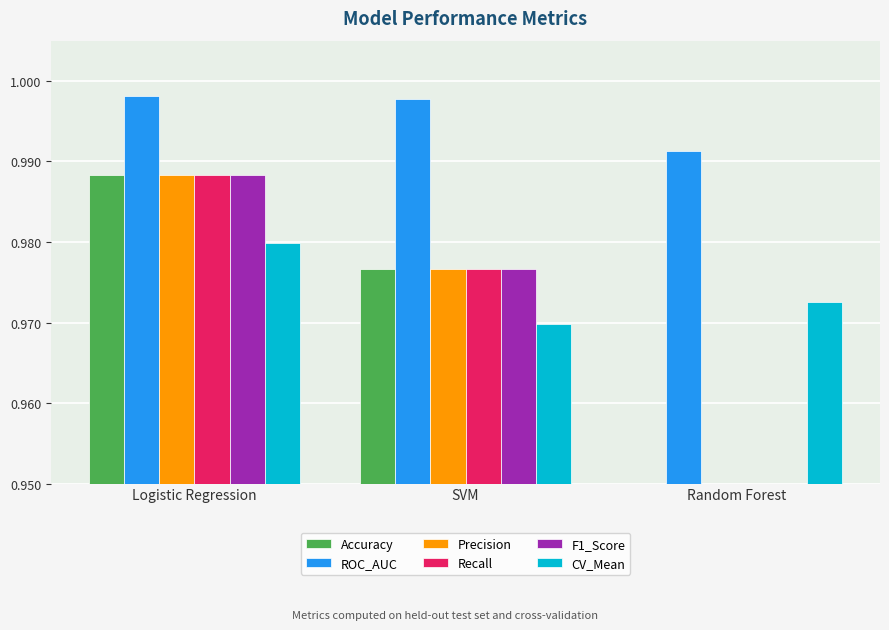

Which series has the largest total across all categories?

ROC_AUC